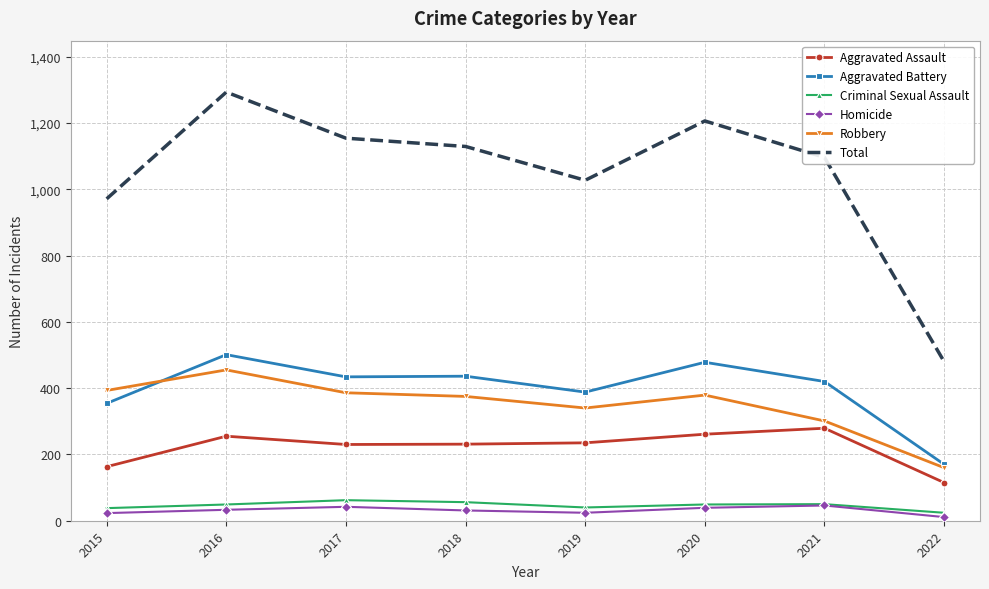

What is the difference between the Aggravated Battery values at 2017 and 2022?

264